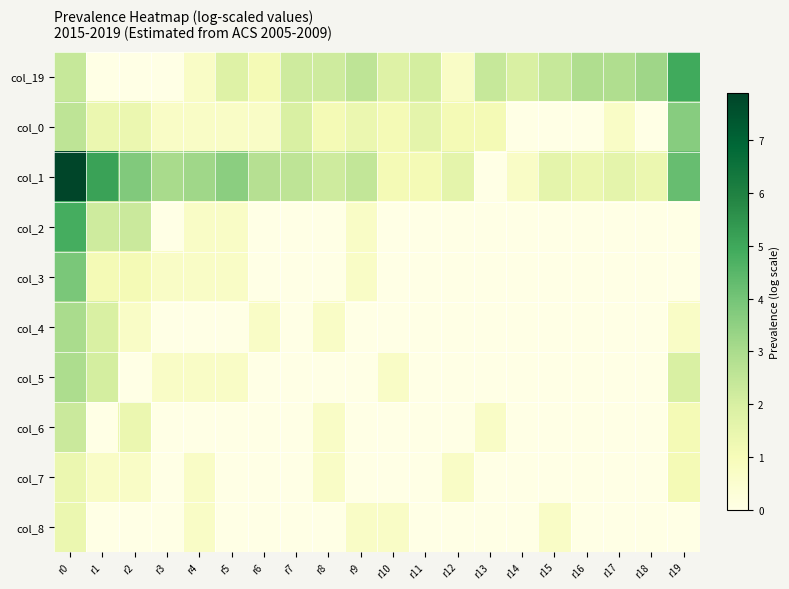

Which has a higher value, r17 or r10?

r17